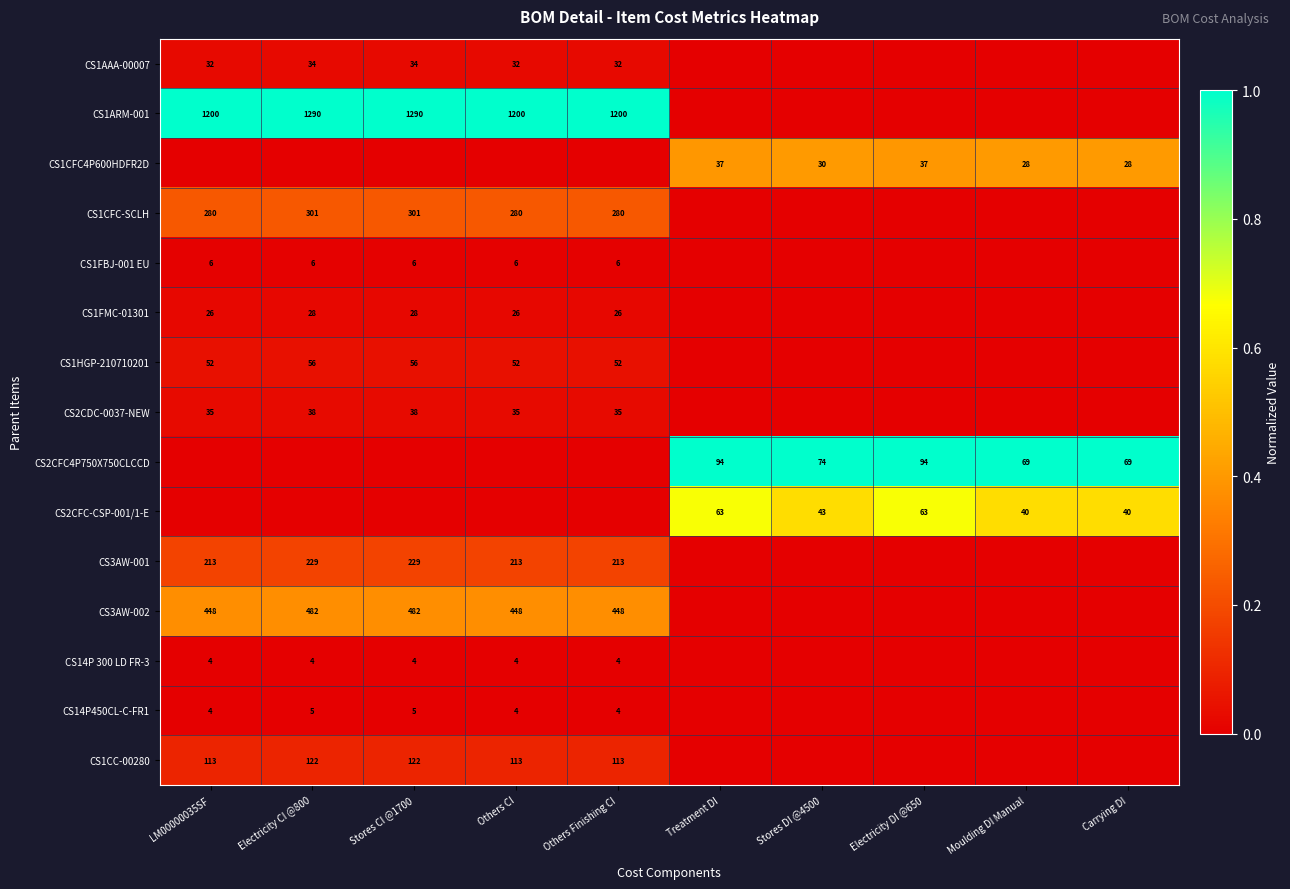

What is the spread (max minus min) of values at Carrying DI?

1.0